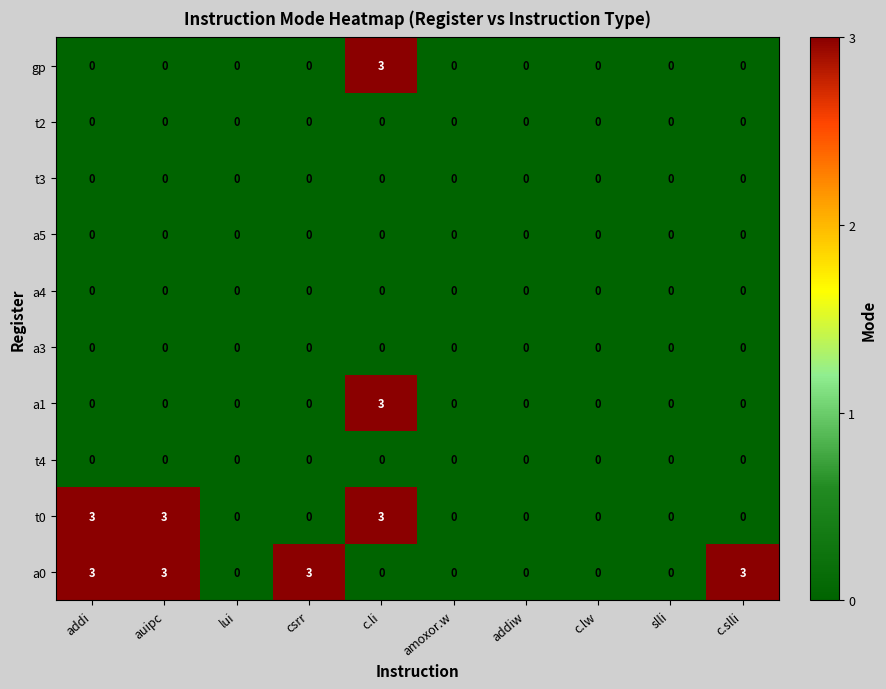

Is it true that a3 equals 0 at slli?

True